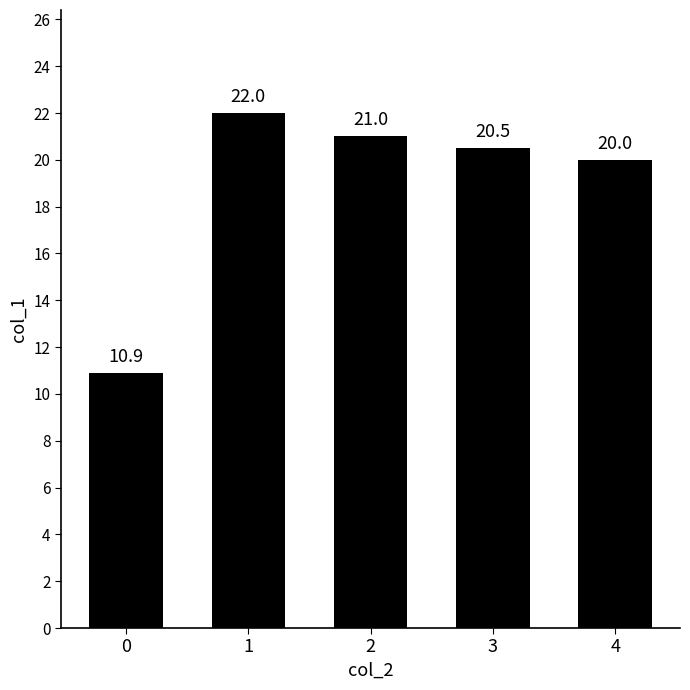

What is the difference between the maximum and second lowest values?

2.0